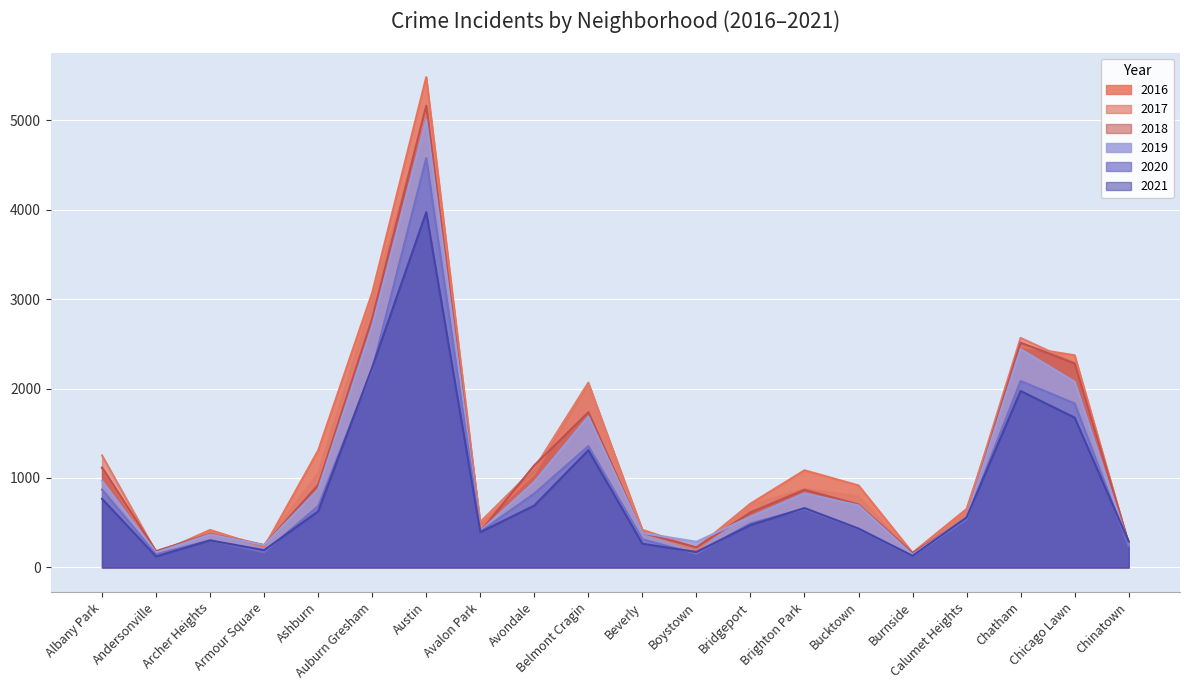

How many lines are shown in the chart?

6